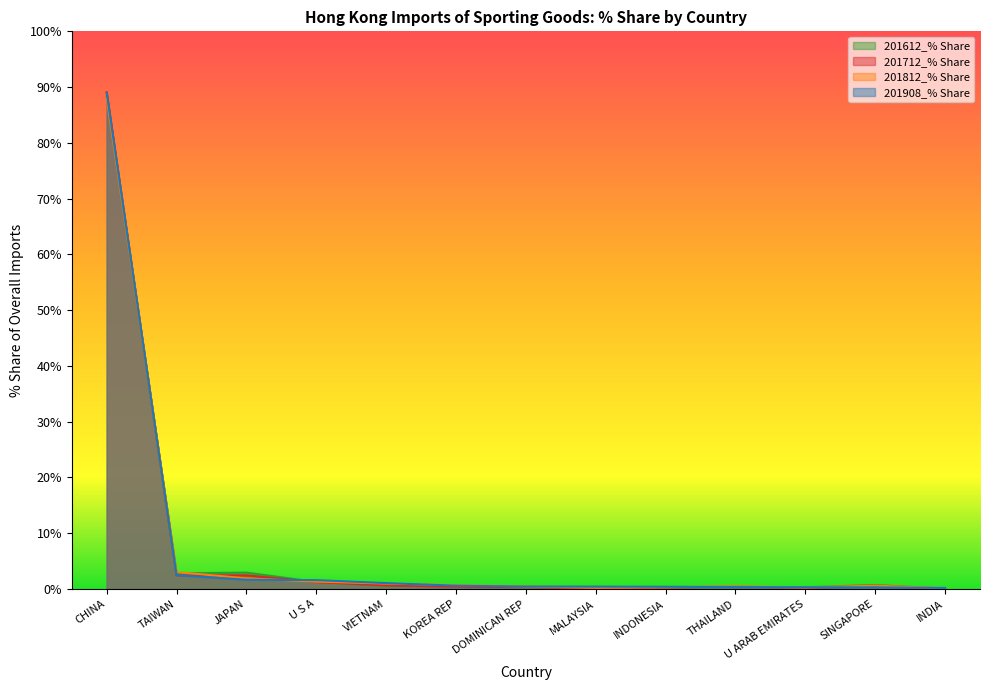

Is the value of 201712_% Share at INDONESIA greater than the value of 201812_% Share at MALAYSIA?

Yes